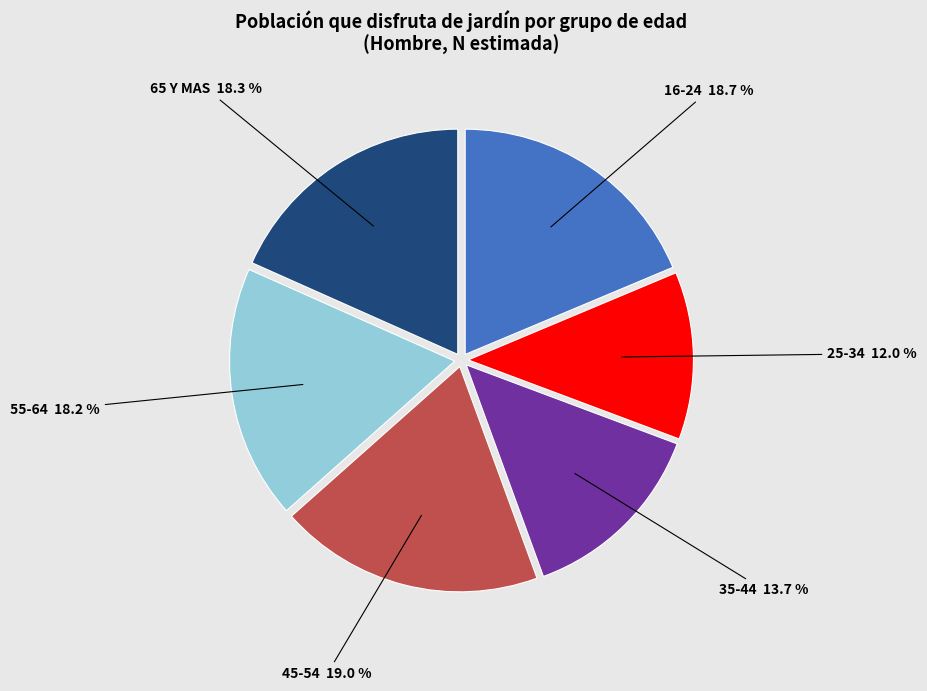

Between 45-54 and 25-34, which is larger?

45-54